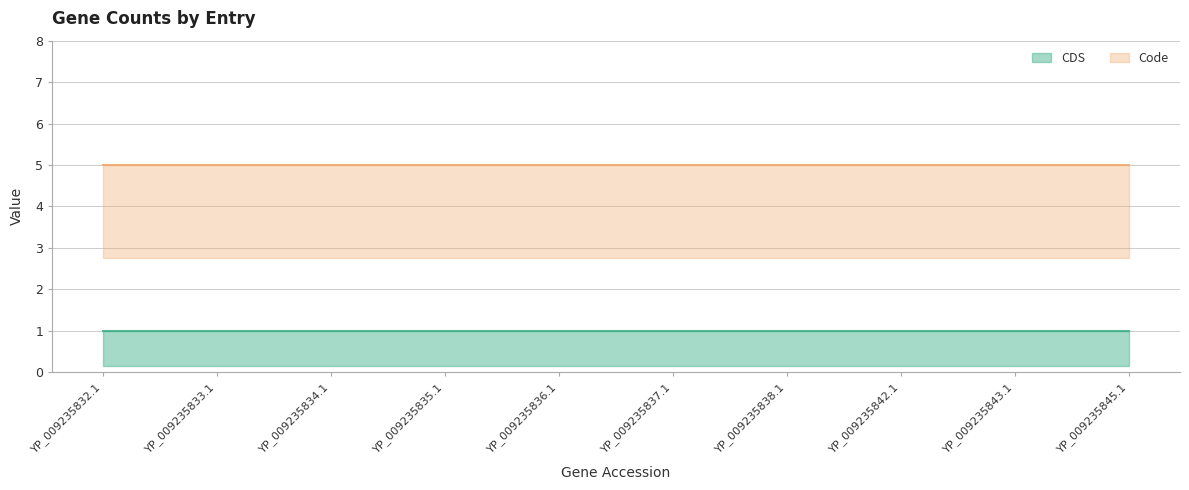

The value of Code at YP_009235837.1 is 2. True or false?

False